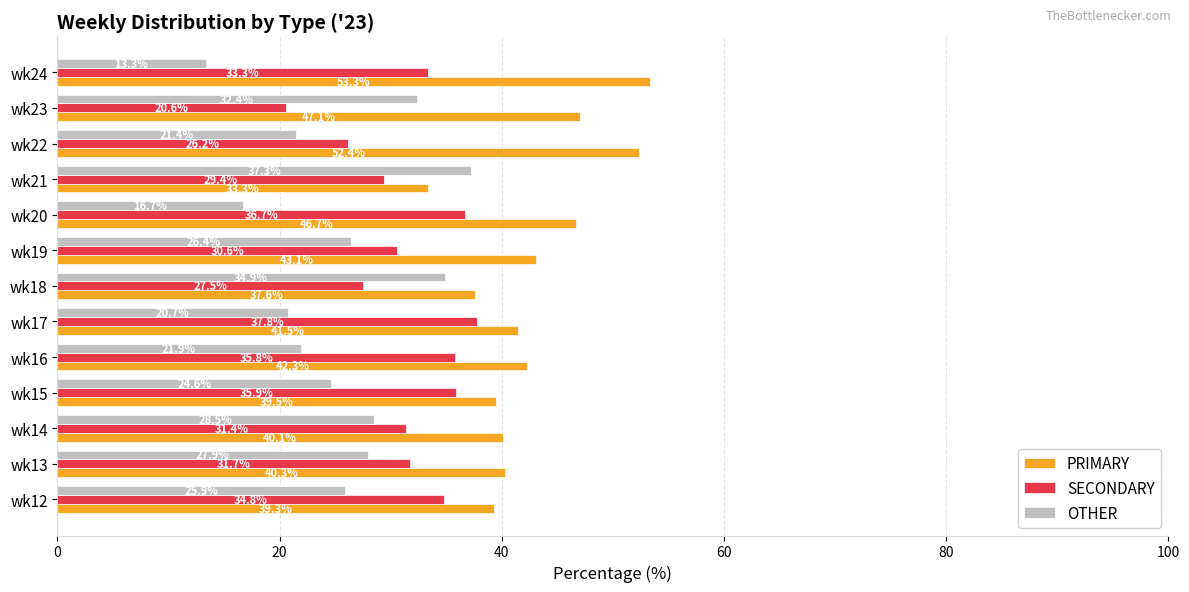

Which category has the lowest value across all series?

wk24